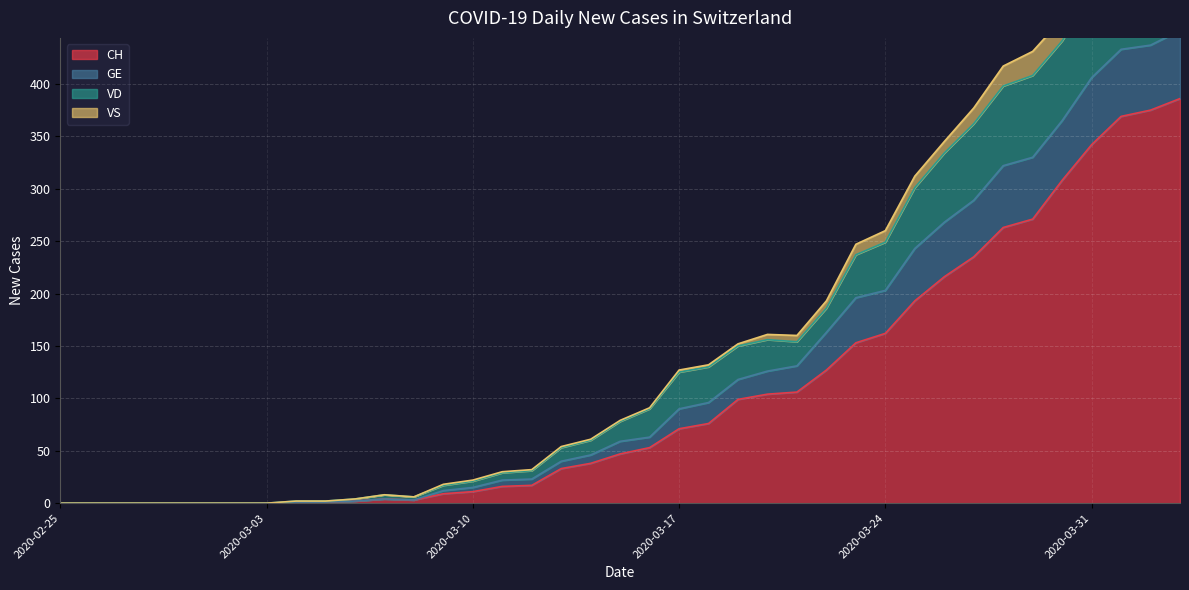

Where does the CH series first go above 47?

2020-03-16